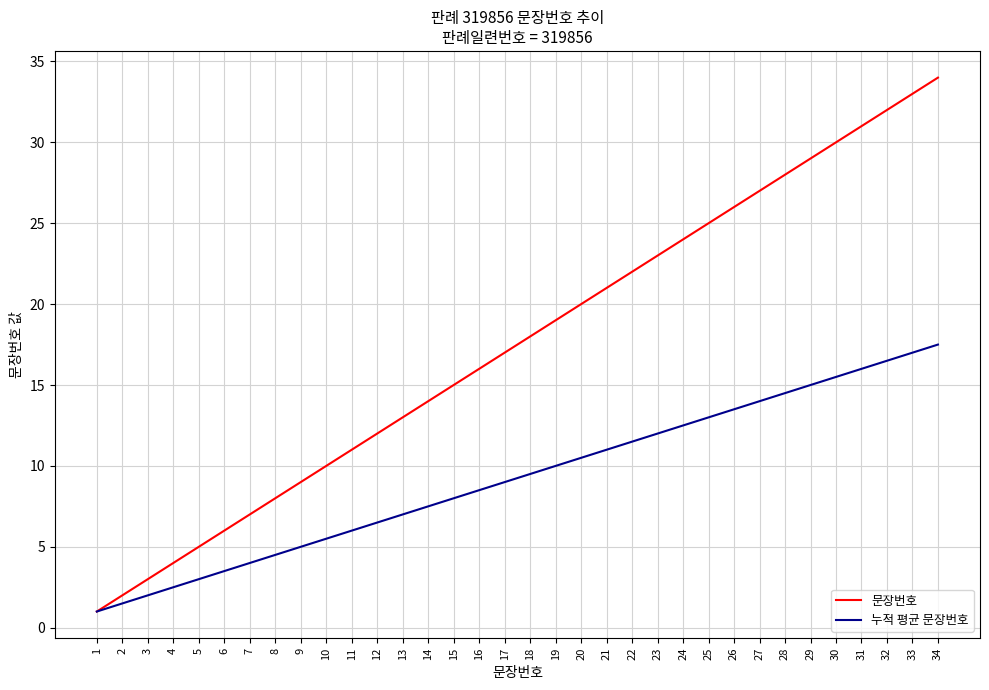

What is the highest value of the 문장번호 series?

34.0